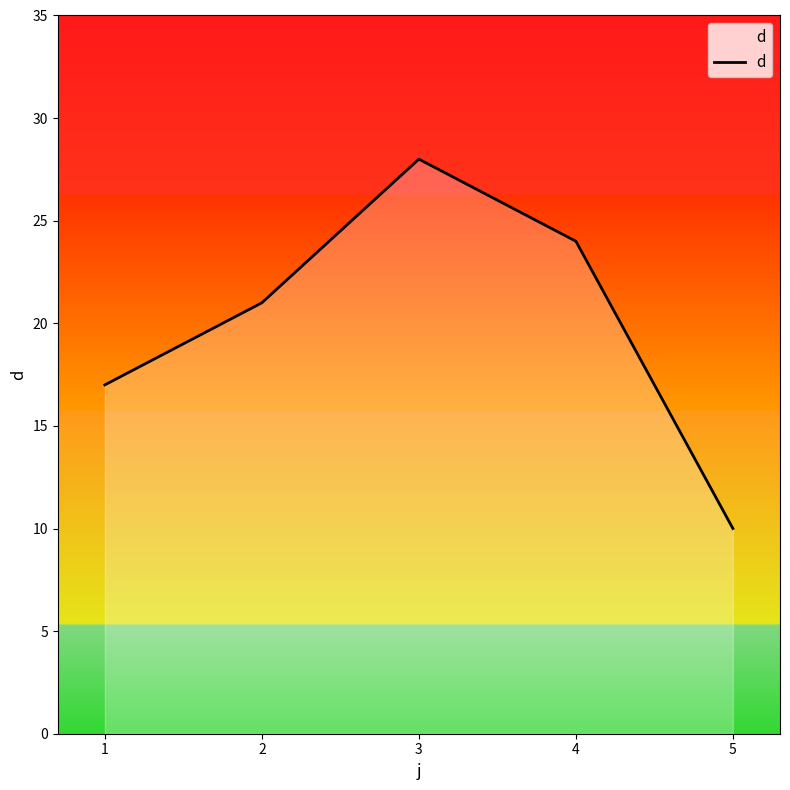

True or false: the data has more than 2 interior local peaks.

False